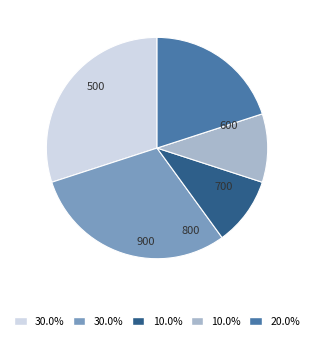

Count the number of slices in the pie.

5